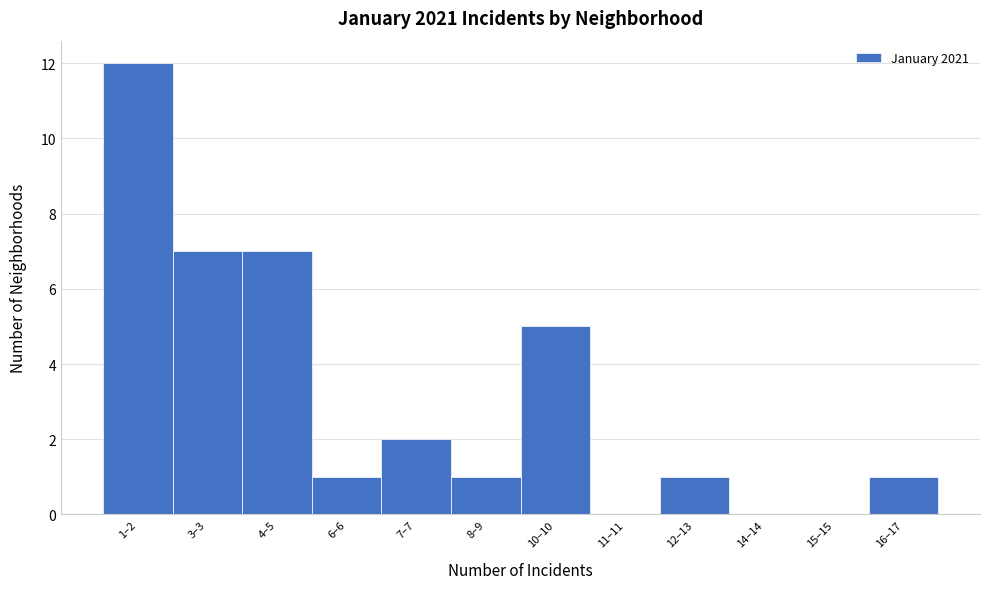

Reading left to right, extract all data points from this chart.

1–2=12	3–3=7	4–5=7	6–6=1	7–7=2	8–9=1	10–10=5	11–11=0	12–13=1	14–14=0	15–15=0	16–17=1